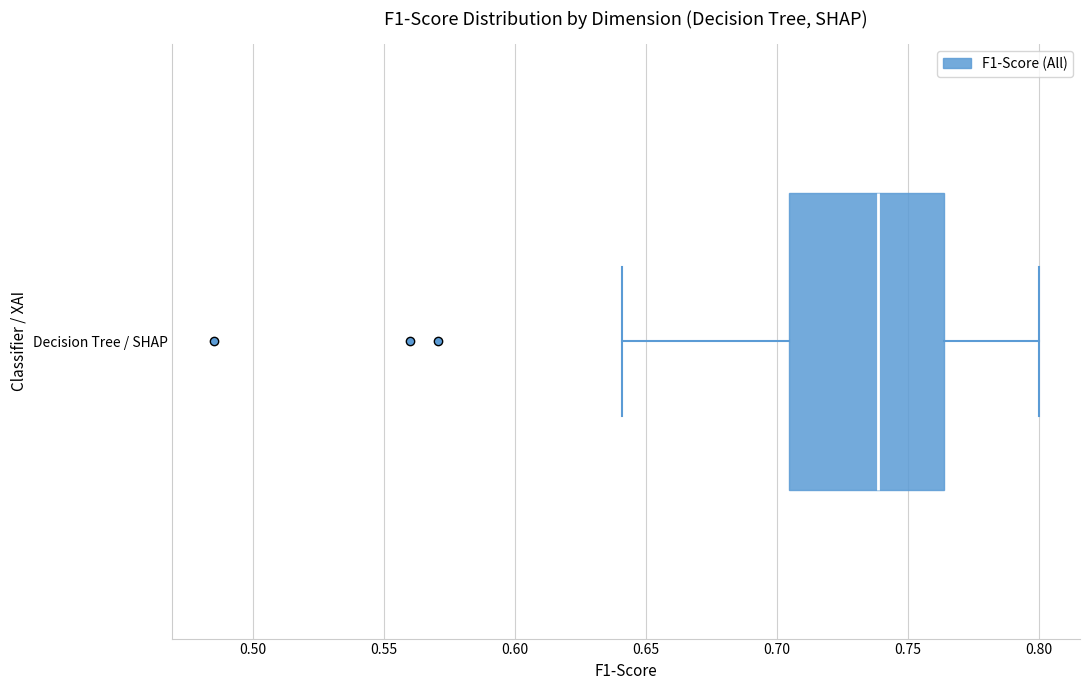

Transcribe this box plot: give where the median line is, the range the box spans, and where the two whiskers end, as read against the x-axis. The values are not printed on the chart, so give them approximately, as read against the axis.

median 0.740, box 0.705 to 0.765, whiskers 0.640 to 0.800